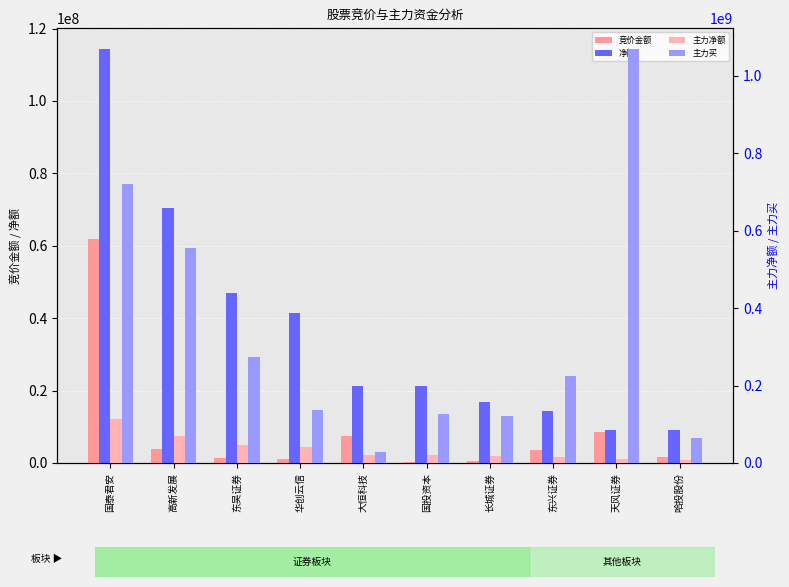

At which label does 主力买 first exceed 224544666?

国泰君安